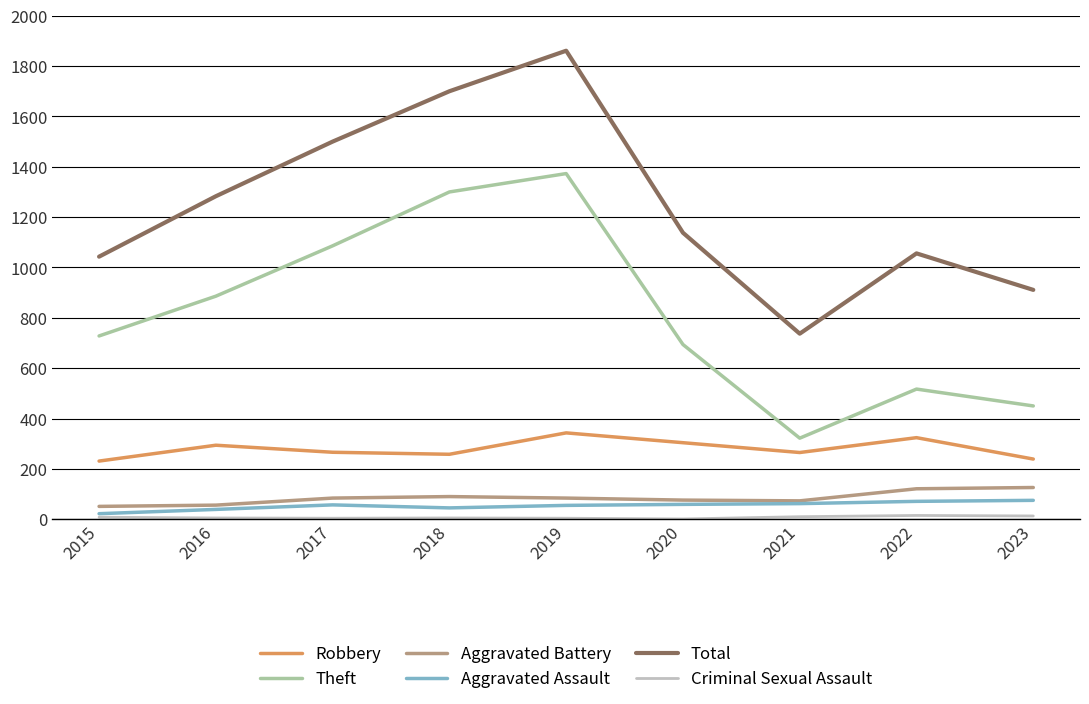

The value of Aggravated Battery at 2020 is 76. True or false?

True